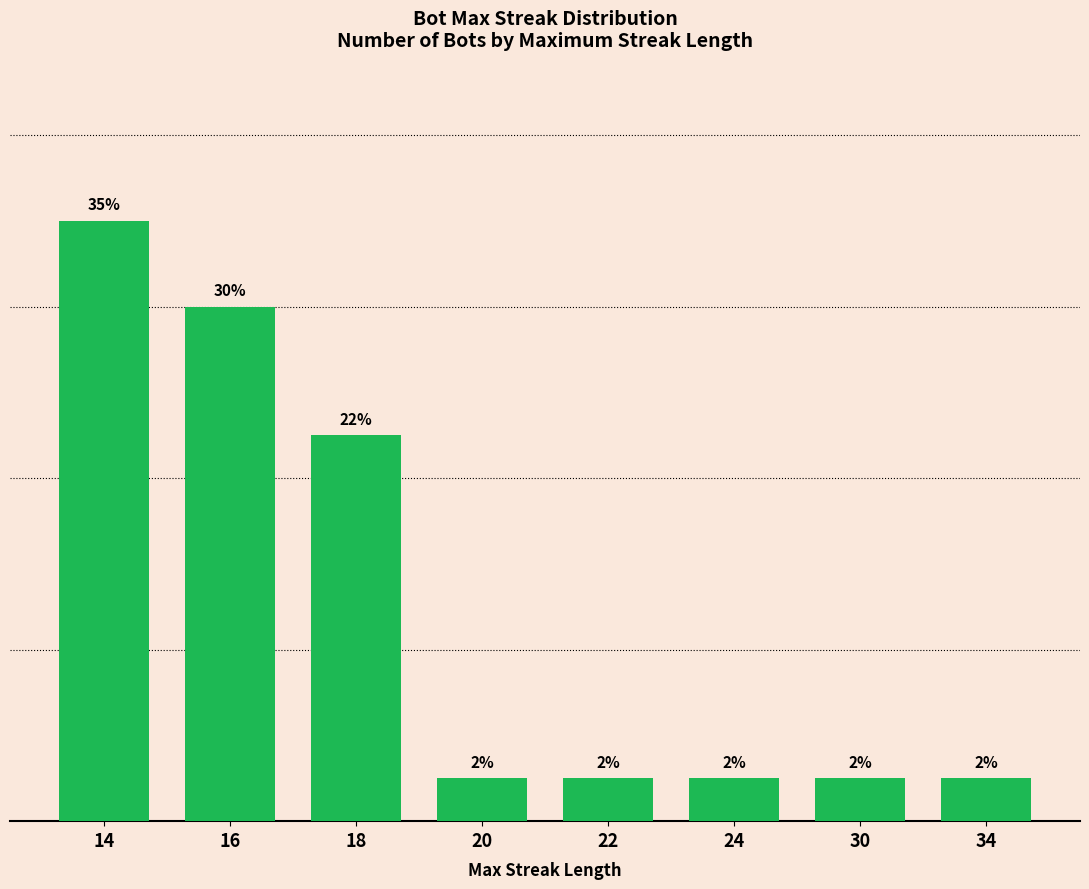

What is the difference between the values at 18 and 20?

20.0